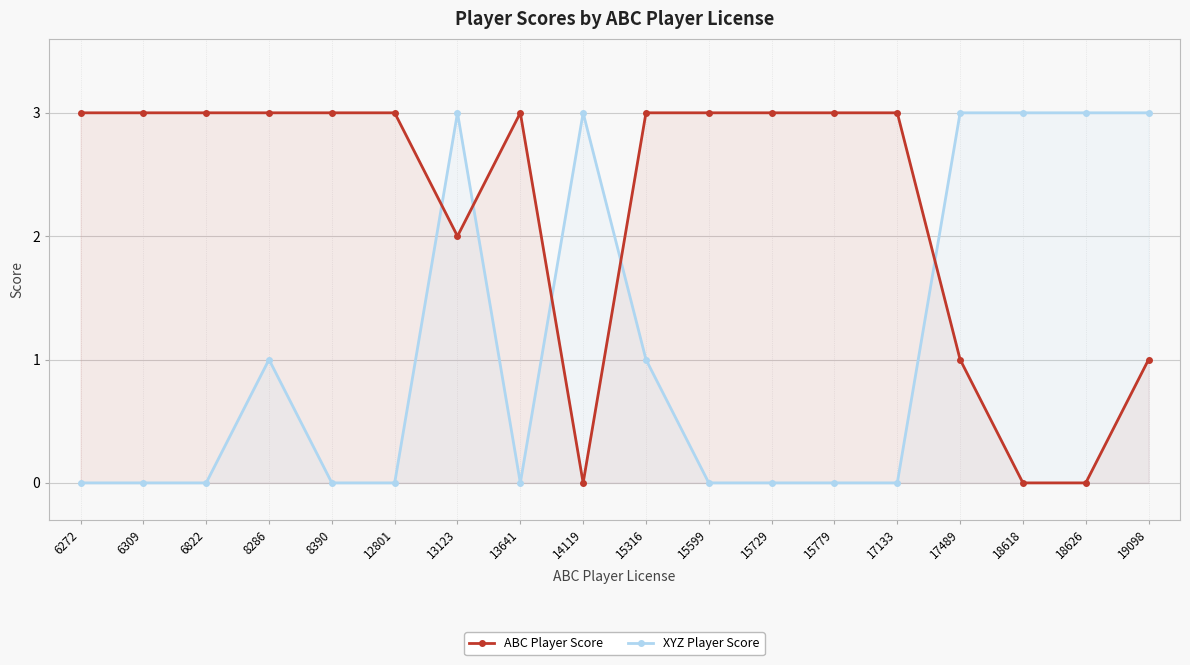

Where is ABC Player Score nearest to the value 1?

17489